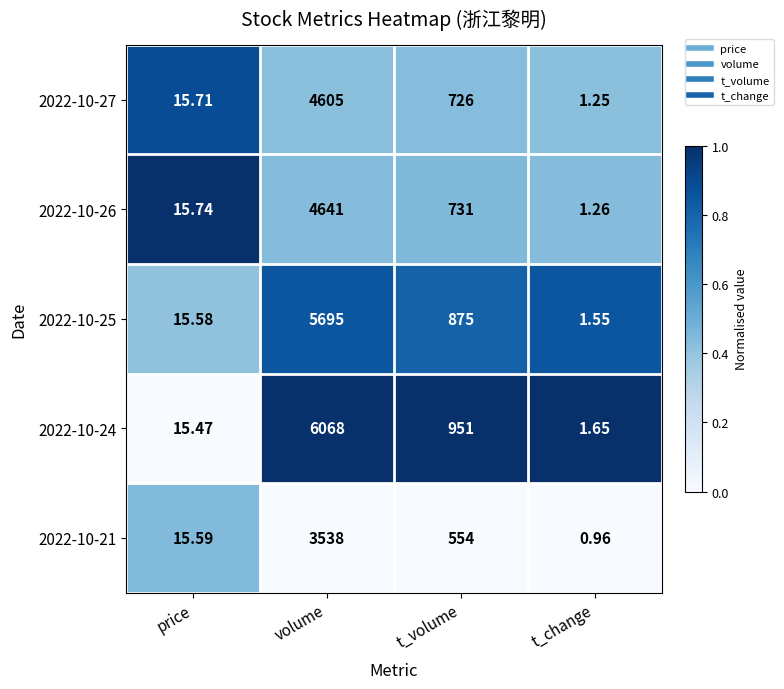

Is the value of 2022-10-21 at volume greater than the value of 2022-10-26 at t_change?

Yes